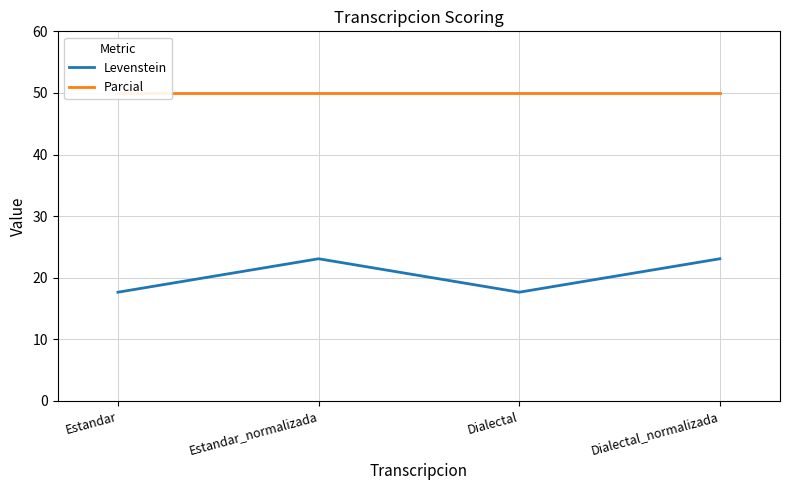

Reading left to right, what are all the values shown in this chart?

Levenstein: Estandar=17.6	Estandar_normalizada=23.1	Dialectal=17.6	Dialectal_normalizada=23.1
Parcial: Estandar=50.0	Estandar_normalizada=50.0	Dialectal=50.0	Dialectal_normalizada=50.0